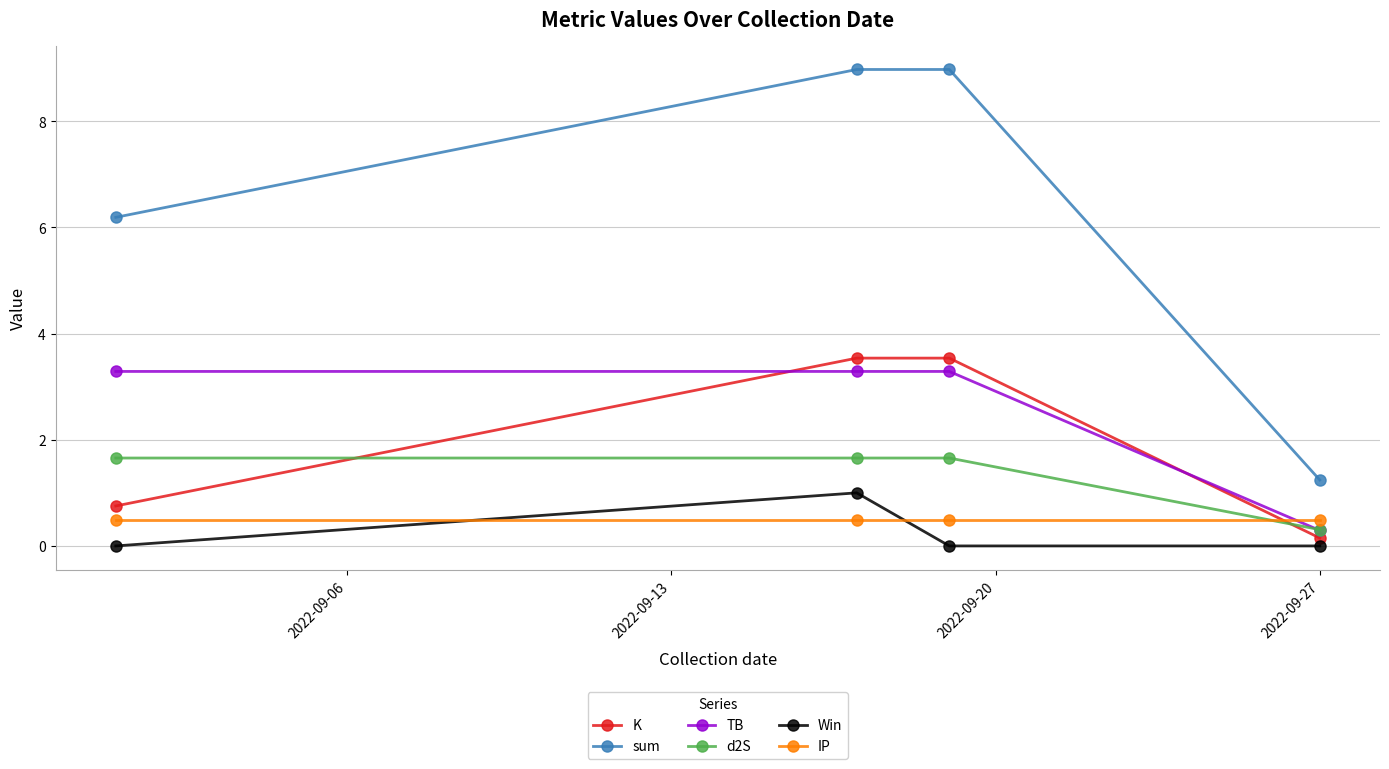

What is the sum of all TB values?

10.2